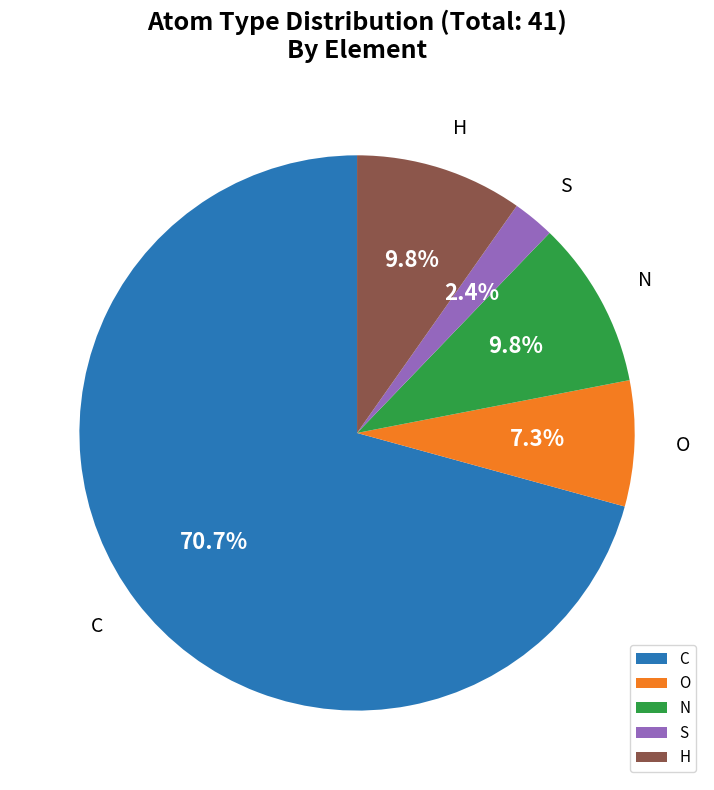

Between C and H, which is larger?

C